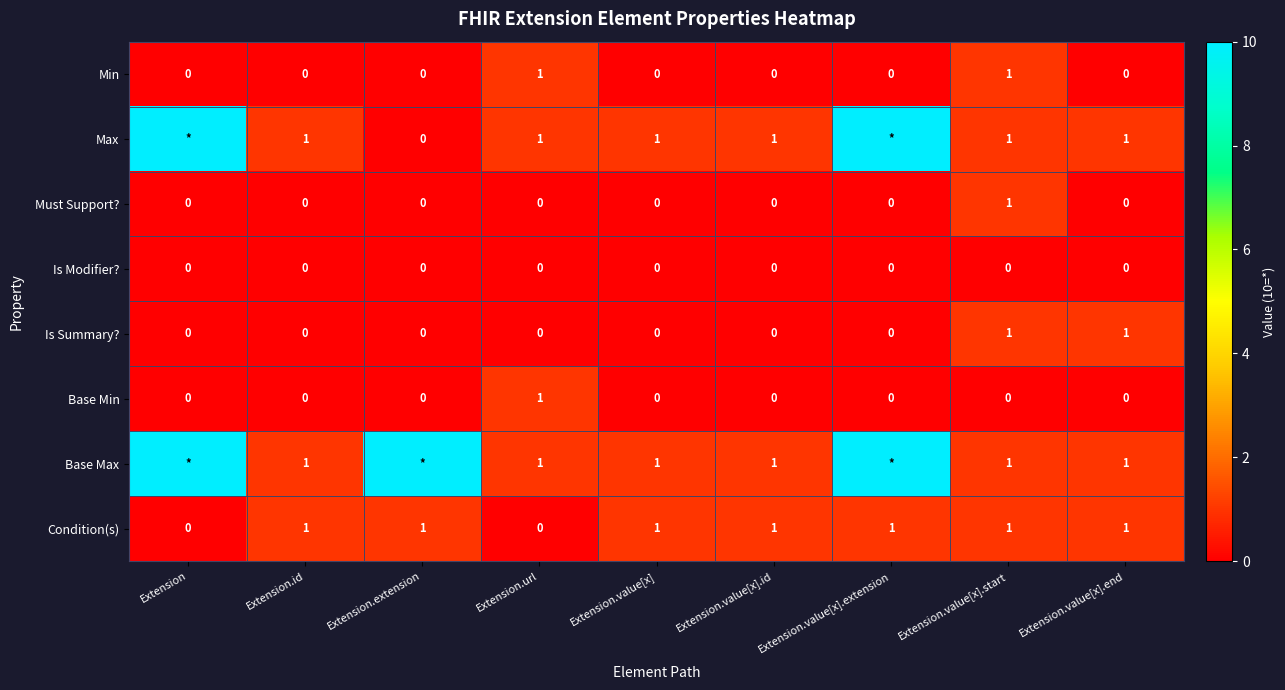

At which category is the sum across all series the highest?

Extension.value[x].extension